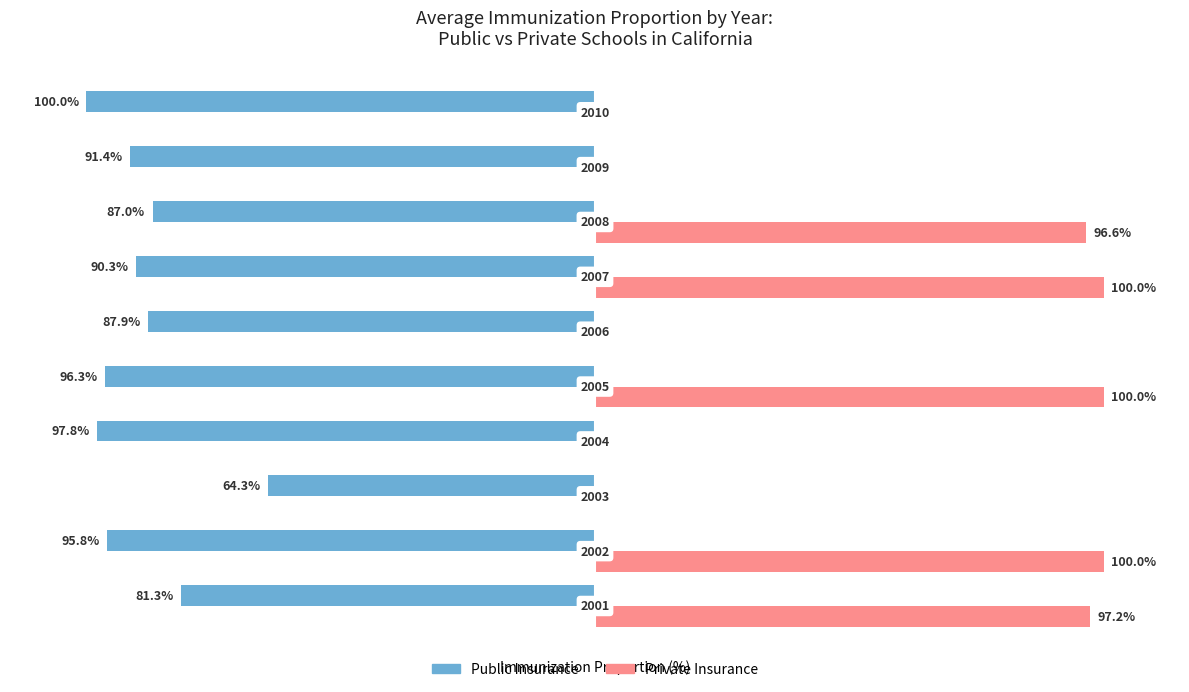

List the series in order of their peak value, highest first.

Private Insurance, Public Insurance